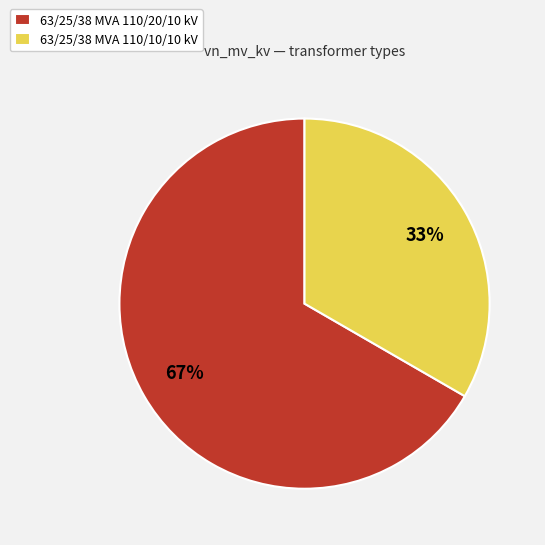

What is the smallest slice in the pie chart?

63/25/38 MVA 110/10/10 kV